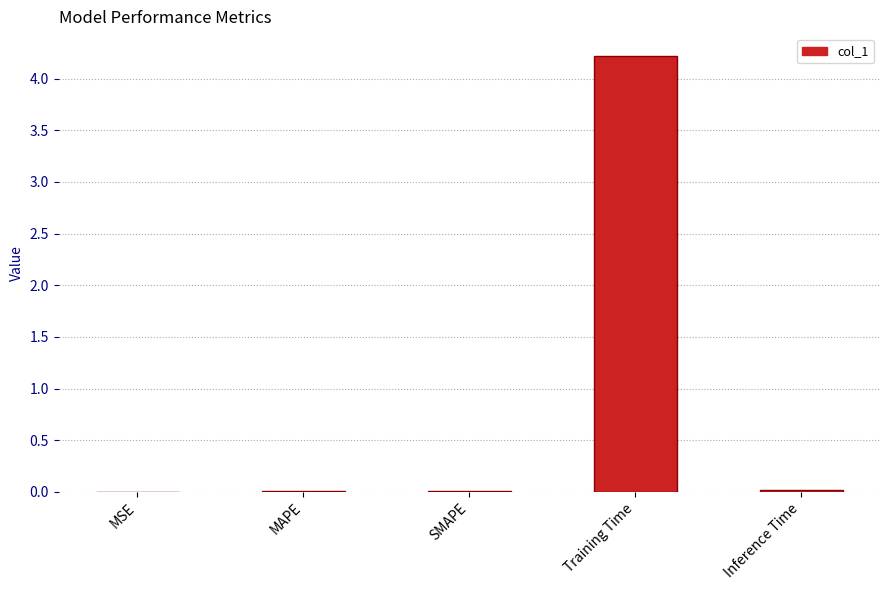

True or false: the data shows 0.0 at SMAPE.

True